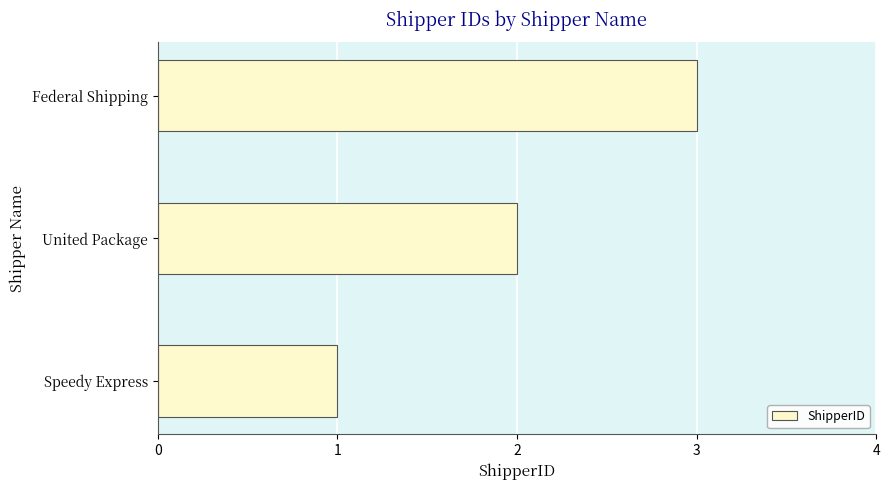

Rank the categories by value from highest to lowest.

Federal Shipping, United Package, Speedy Express